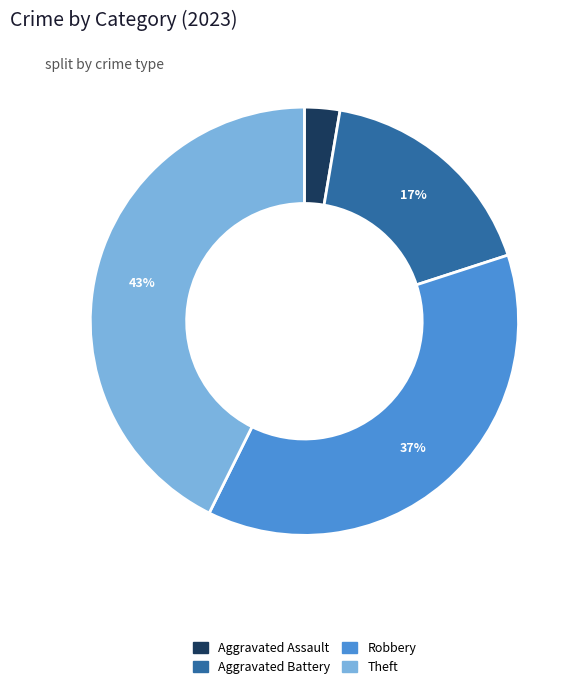

To the nearest percent, what is the average slice percentage?

25%